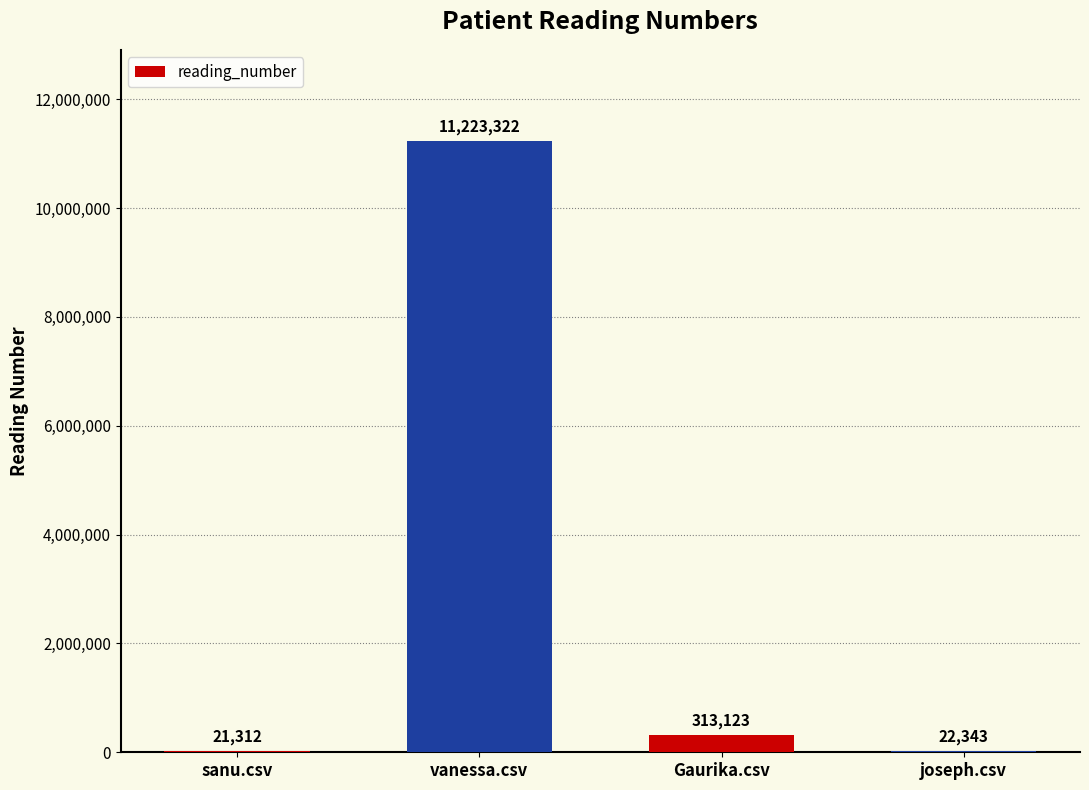

The value at vanessa.csv is 11223322. True or false?

True